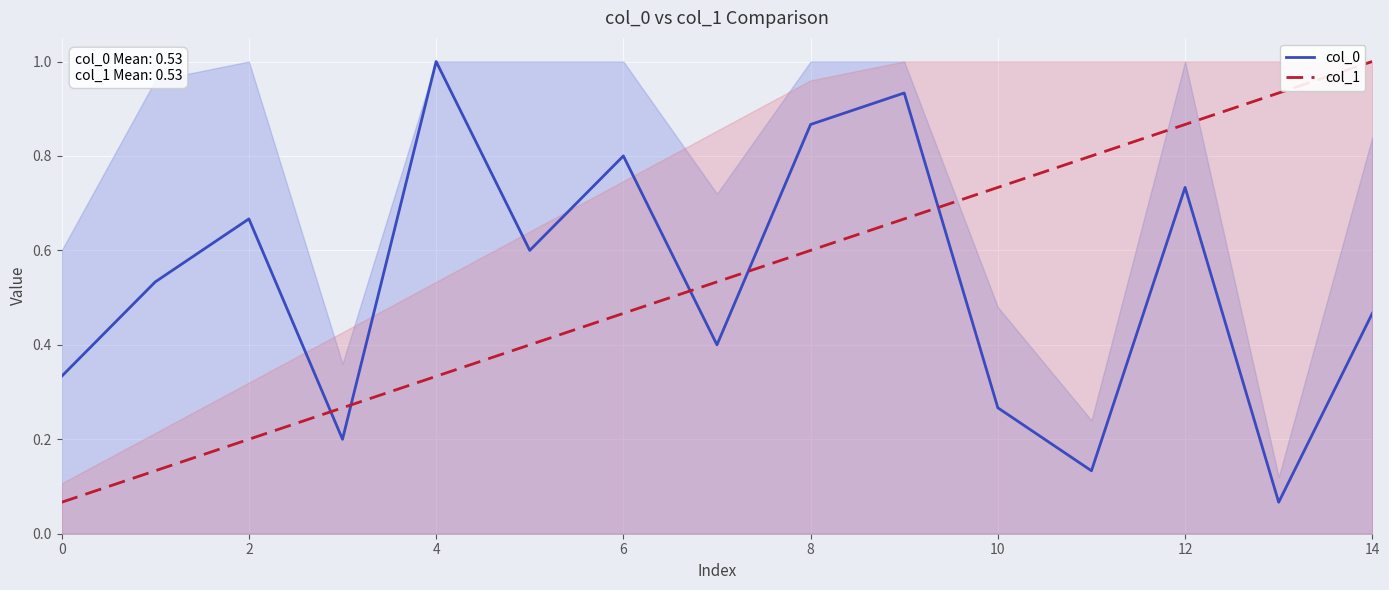

True or false: col_0 and col_1 intersect in this chart.

True